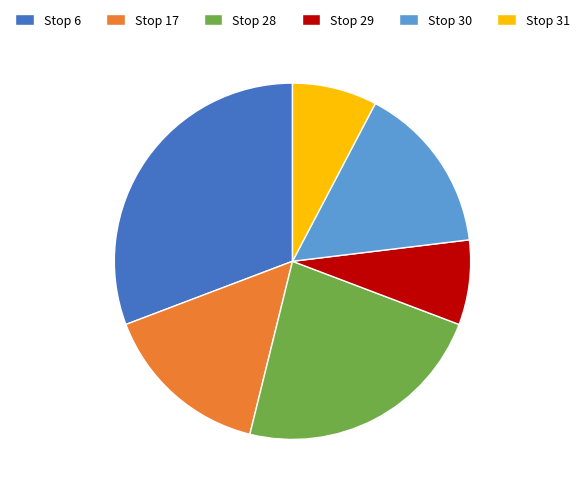

Combined, do Stop 28 and Stop 29 account for over 50%?

No